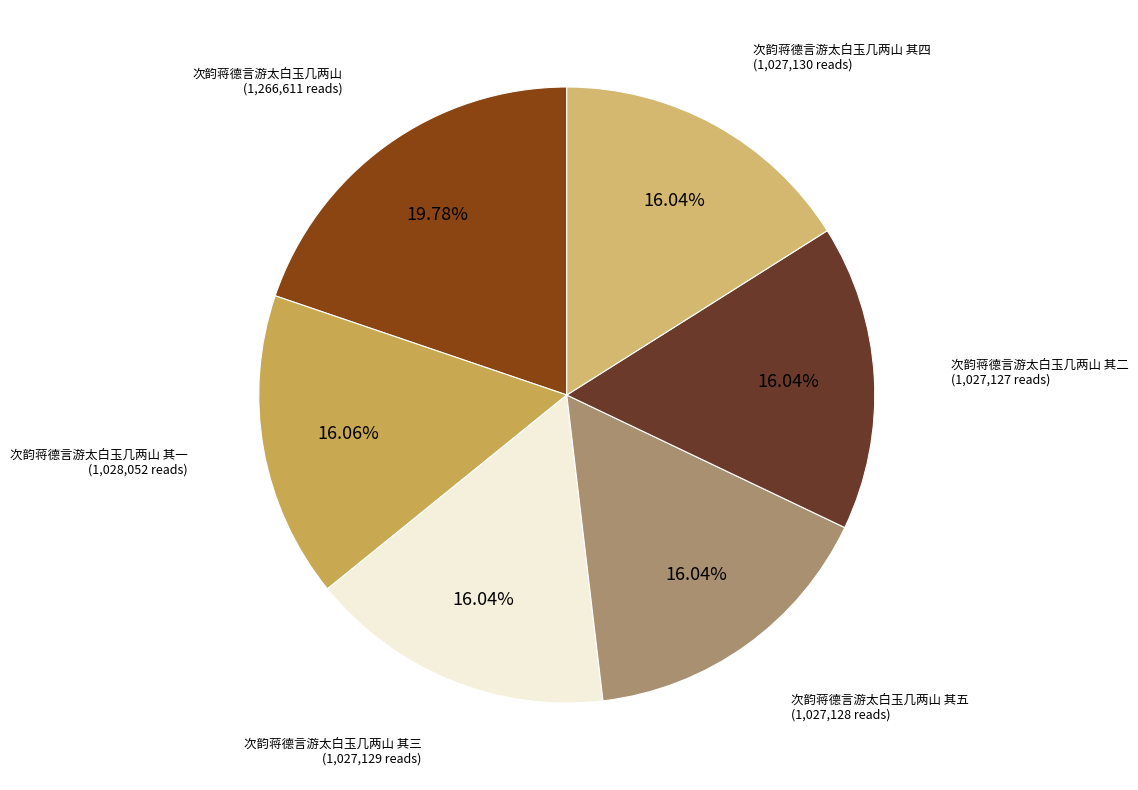

Count the number of slices in the pie.

6